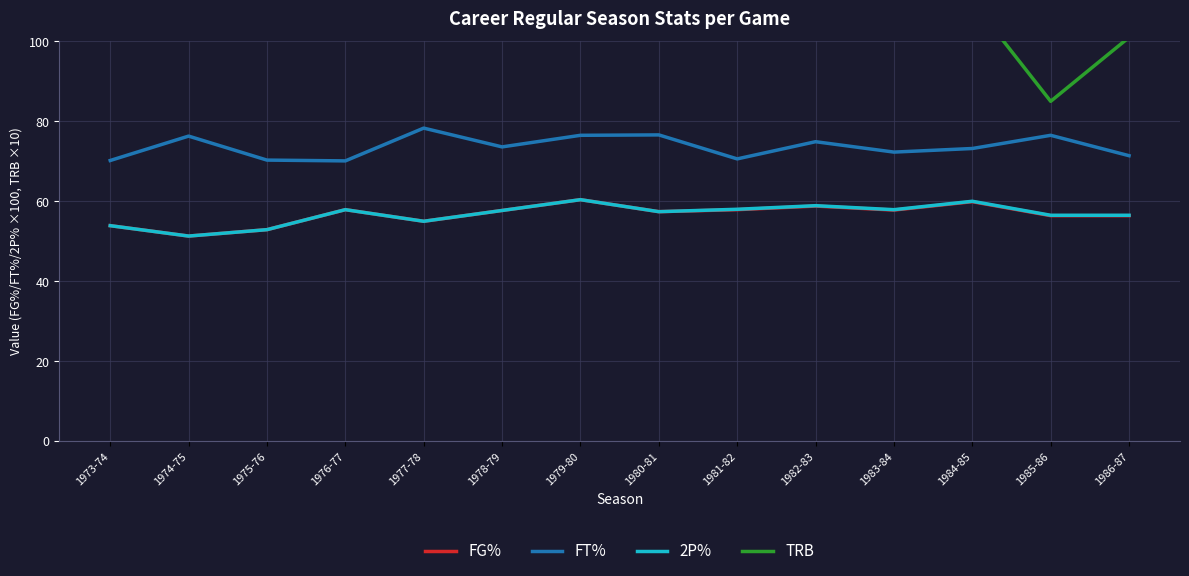

Where does the FT% series first go above 73?

1974-75